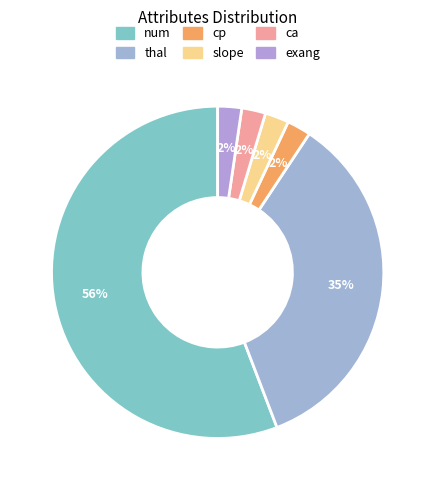

To the nearest percent, what is the combined percentage of thal and cp?

37%